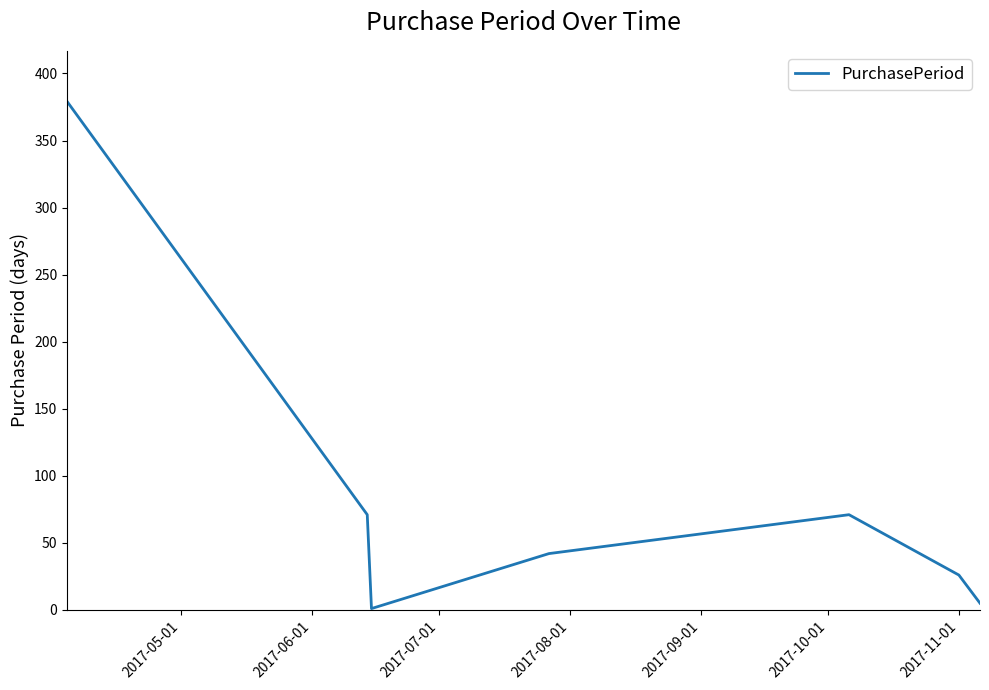

How many interior local peaks (higher than both neighbors) does the data have?

1